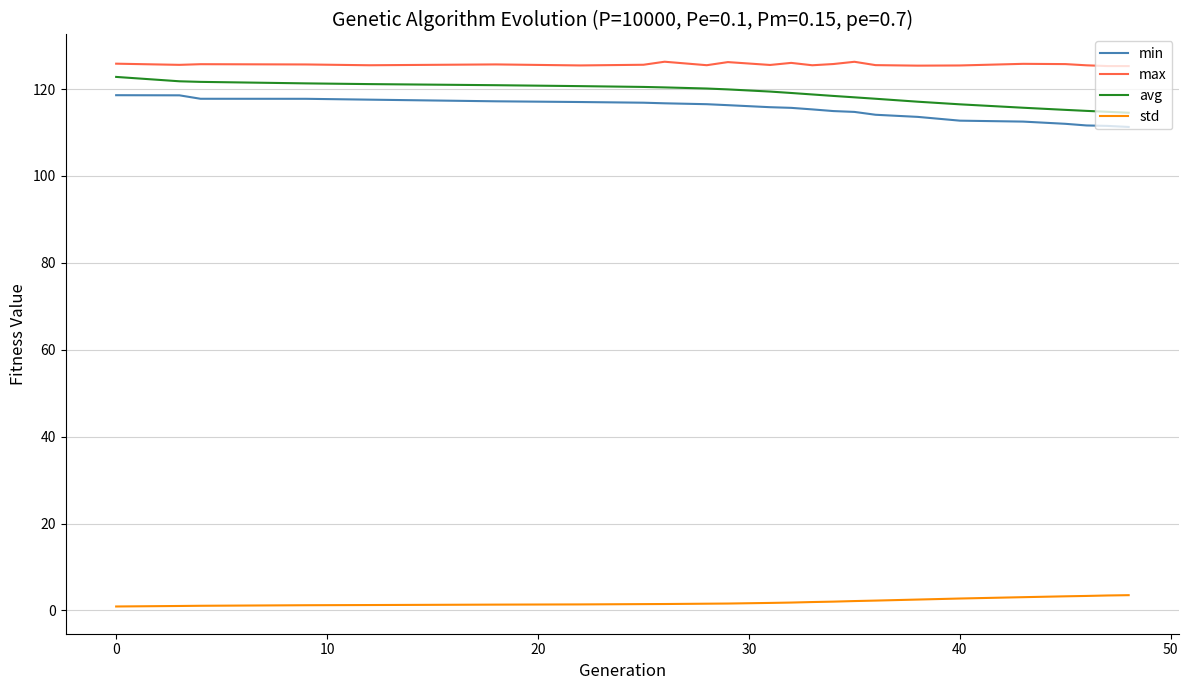

What is the highest value of the std series?

3.5